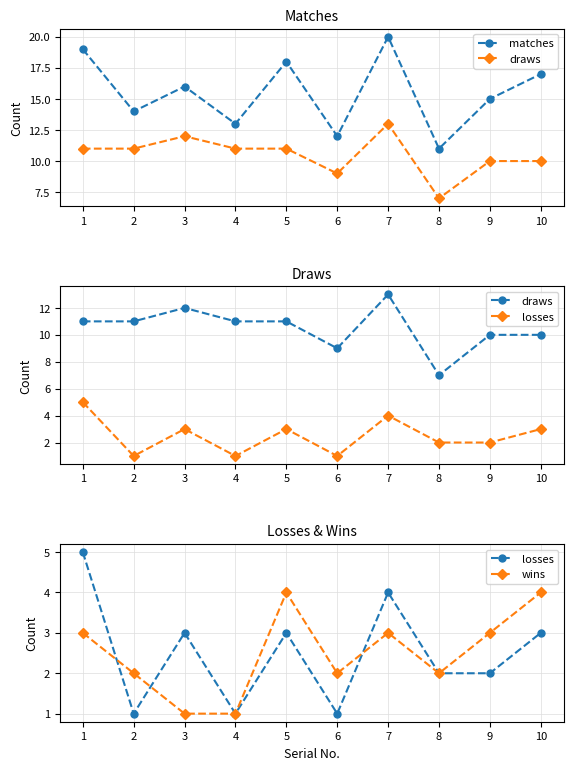

How many lines are shown in the chart?

4